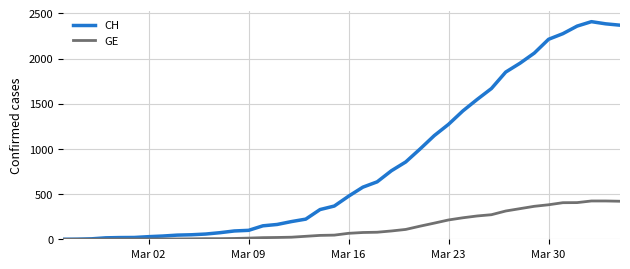

Rank the series by their maximum value, from highest to lowest.

CH, GE